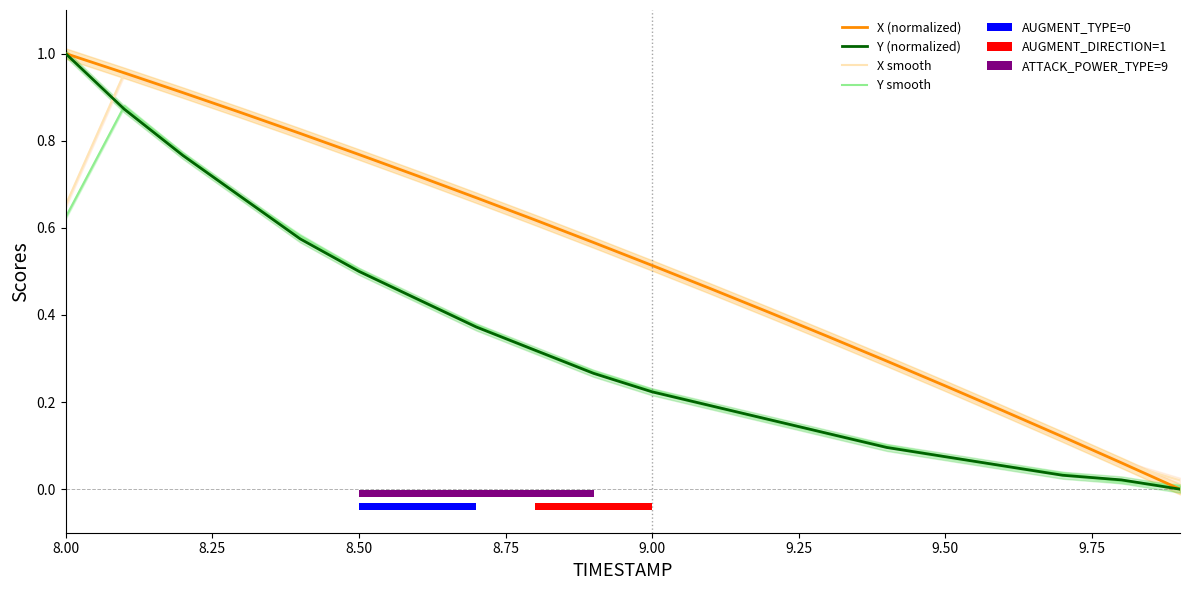

Is it true that Y smooth equals 0.6 at 8.00?

True